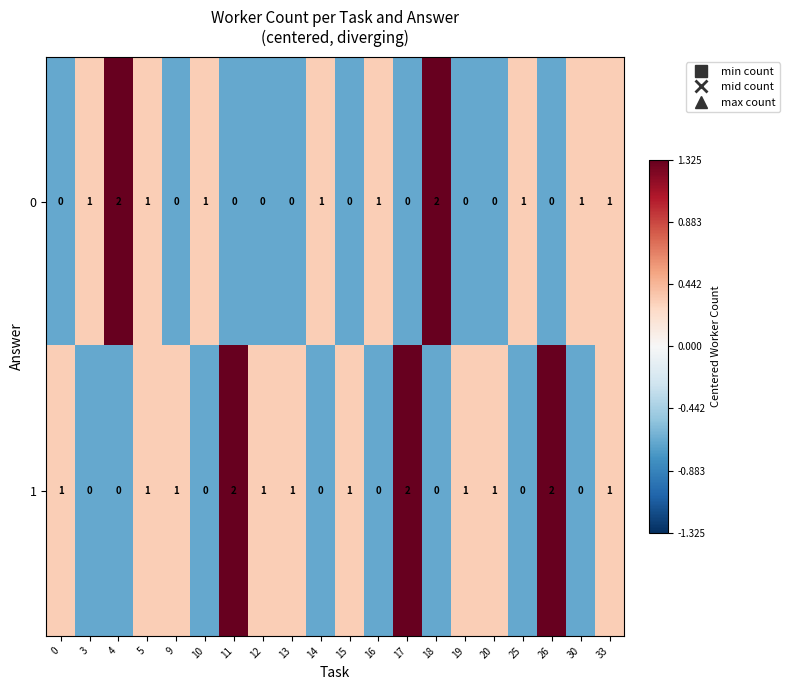

Count the number of categories in the chart.

20